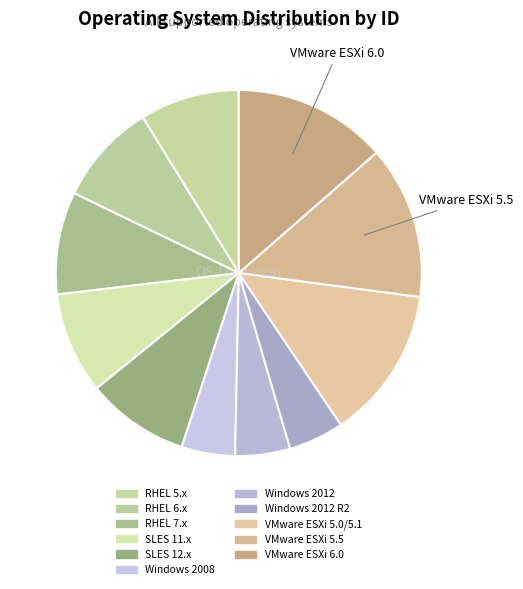

Rank the categories by value from lowest to highest.

Windows 2008, Windows 2012, Windows 2012 R2, RHEL 5.x, SLES 11.x, RHEL 6.x, RHEL 7.x, SLES 12.x, VMware ESXi 5.0/5.1, VMware ESXi 5.5, VMware ESXi 6.0